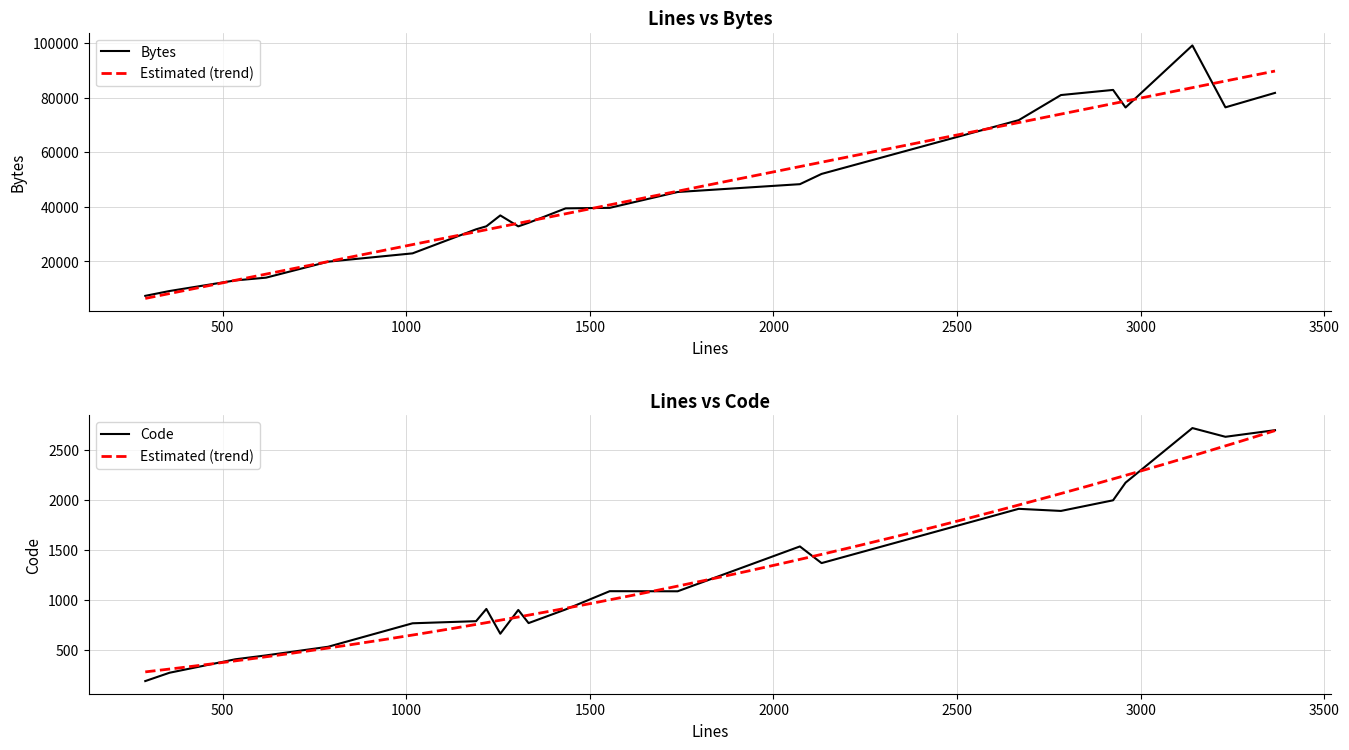

What is the sum of all Code values?

28685